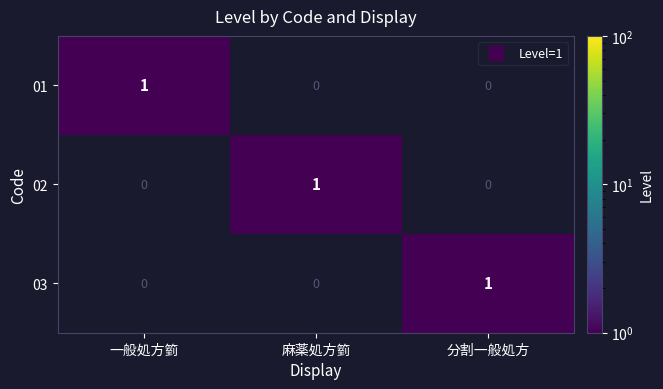

Is it true that 03 equals 1 at 分割一般処方?

True